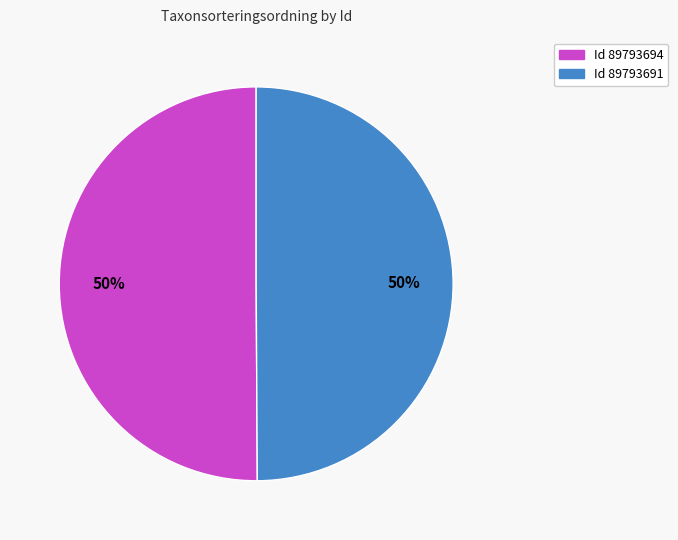

How many slices are in this pie chart?

2